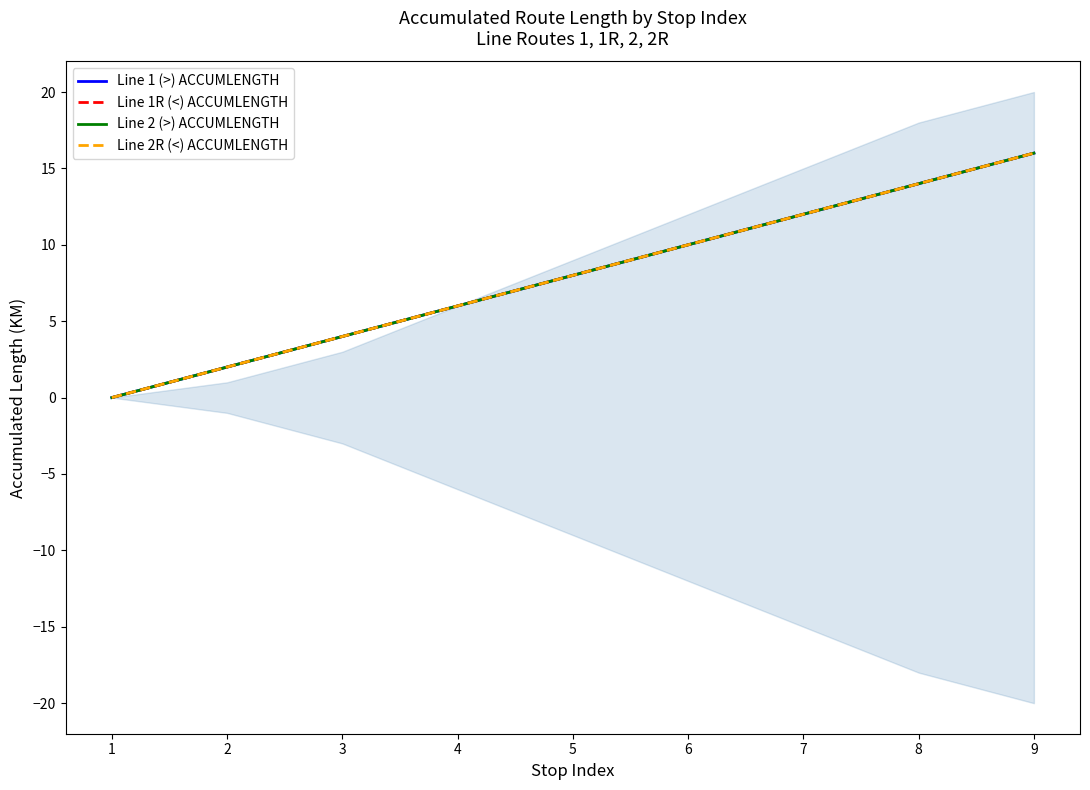

What is the value of the Line 2 (>) ACCUMLENGTH point at the 5th from the left?

8